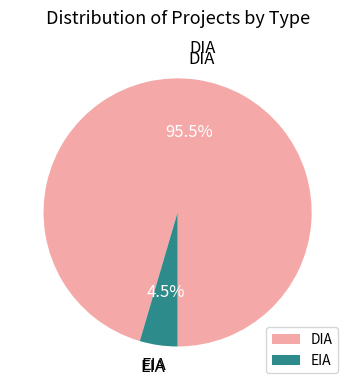

Which has a higher value, DIA or EIA?

DIA